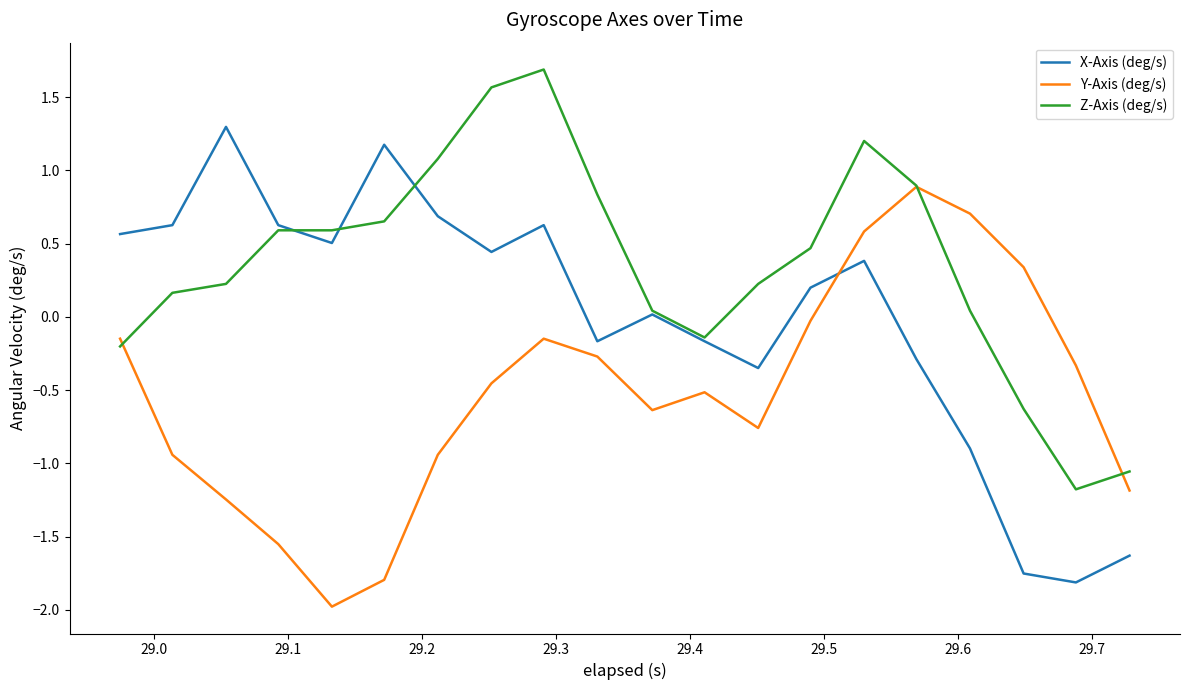

Rank the series by their maximum value, from lowest to highest.

Y-Axis (deg/s), X-Axis (deg/s), Z-Axis (deg/s)